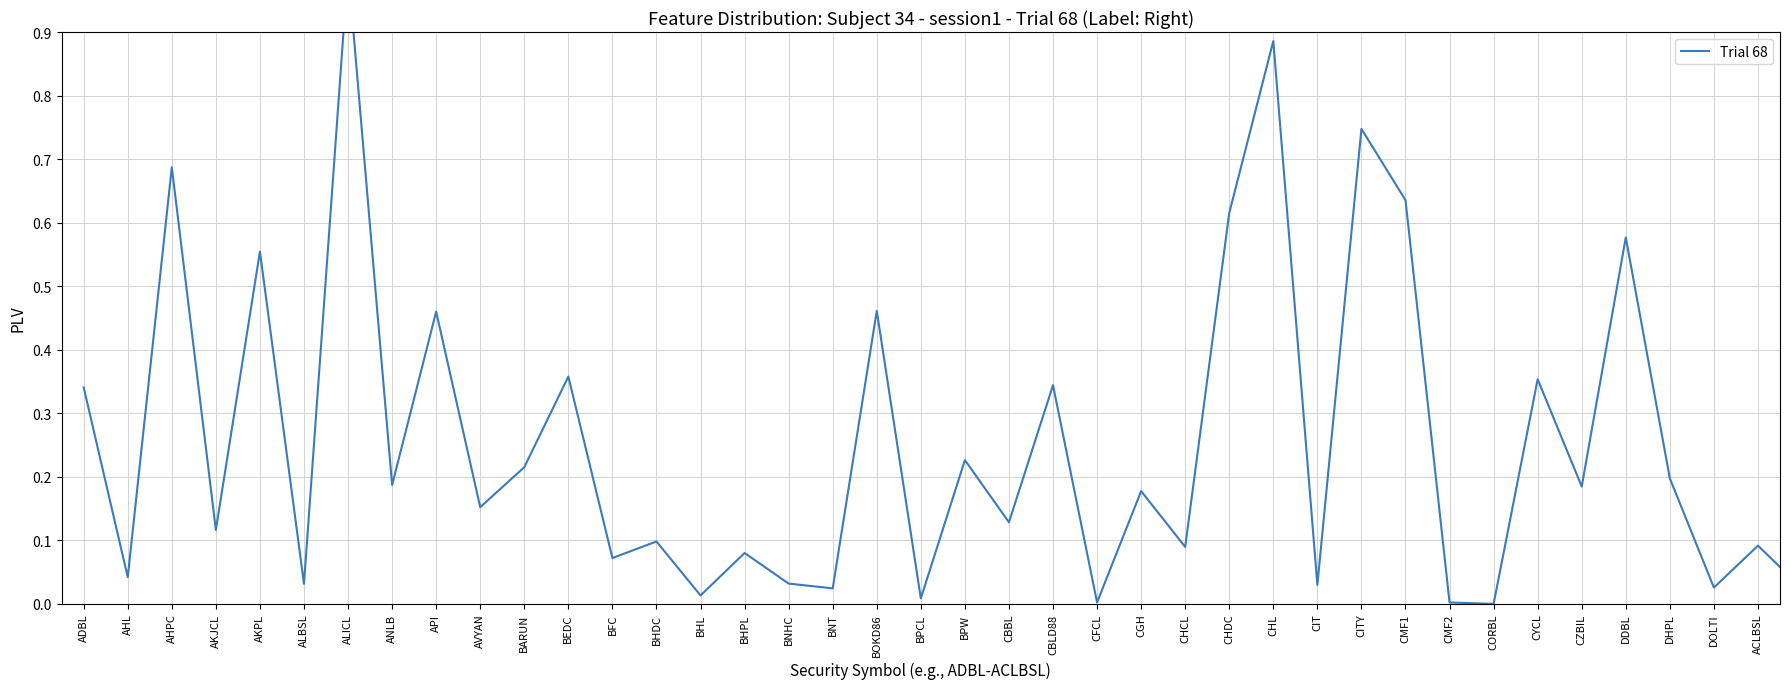

How many interior local peaks (higher than both neighbors) does the data have?

16